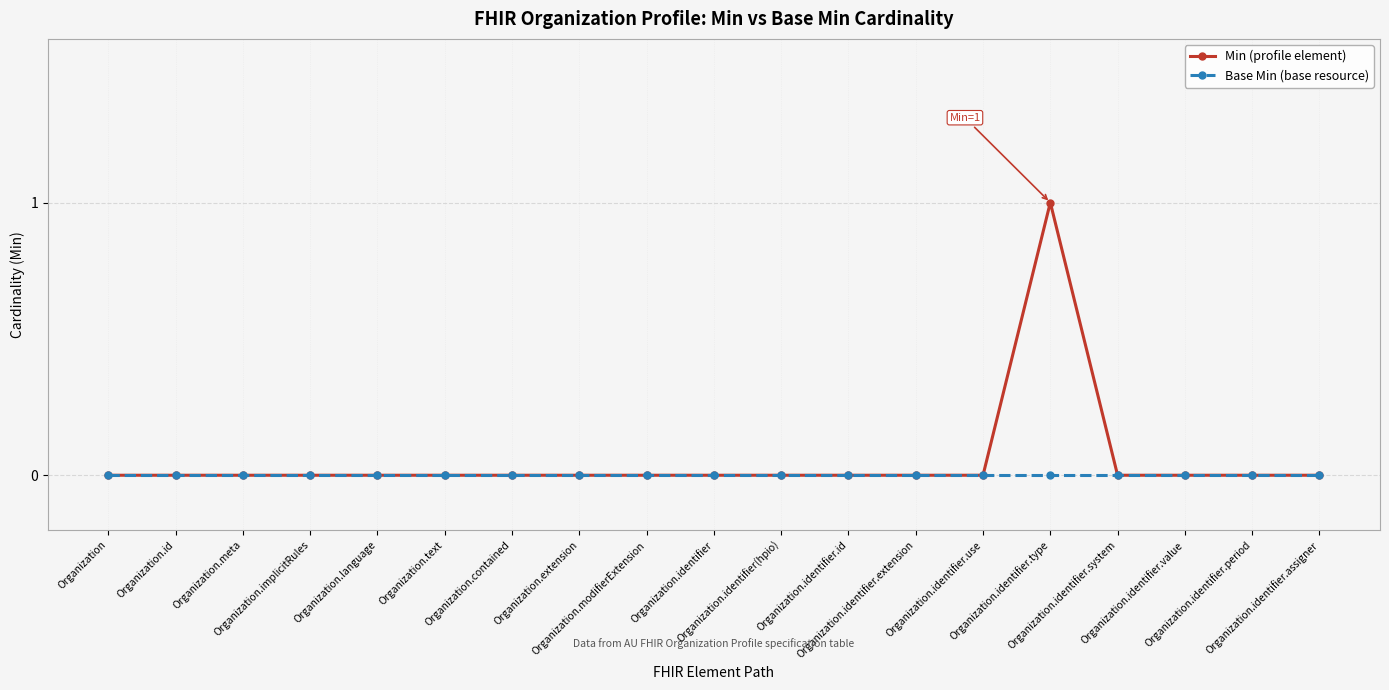

List the series in order of their peak value, highest first.

Min (profile element), Base Min (base resource)